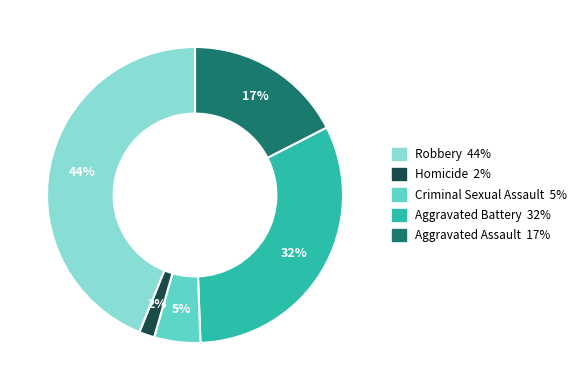

To the nearest percent, what is the difference between the largest and smallest slice percentages?

42%